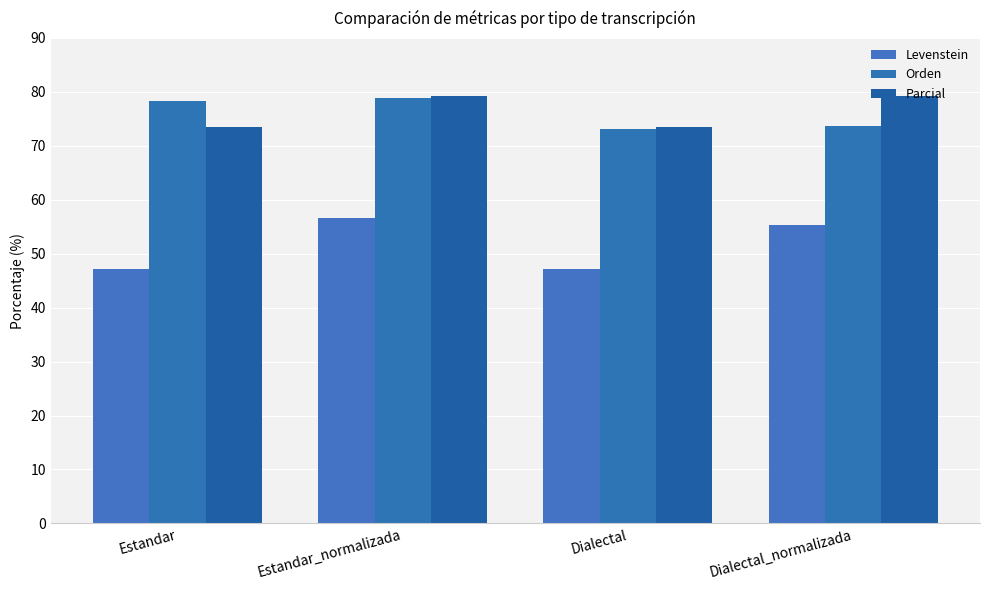

Is the value of Orden at Estandar greater than the value of Levenstein at Dialectal_normalizada?

Yes